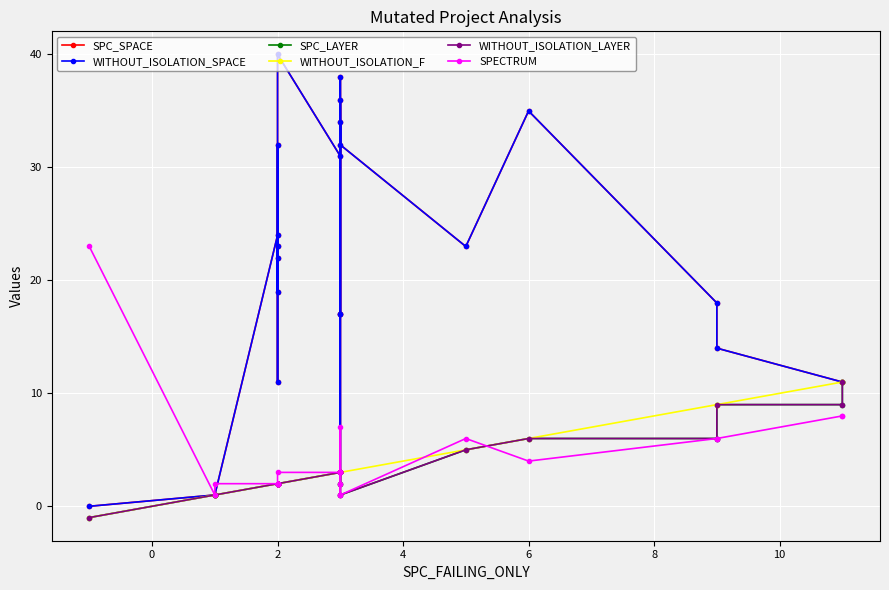

How many data points in WITHOUT_ISOLATION_SPACE are less than 22?

12